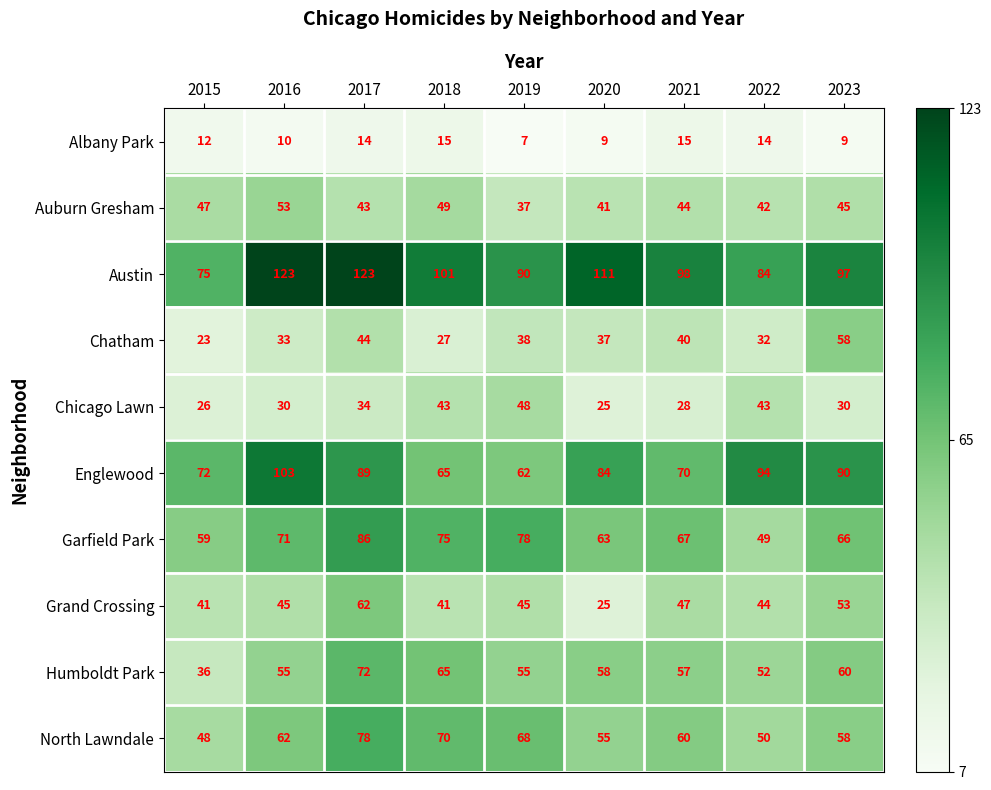

What is the lowest value of the Garfield Park series?

49